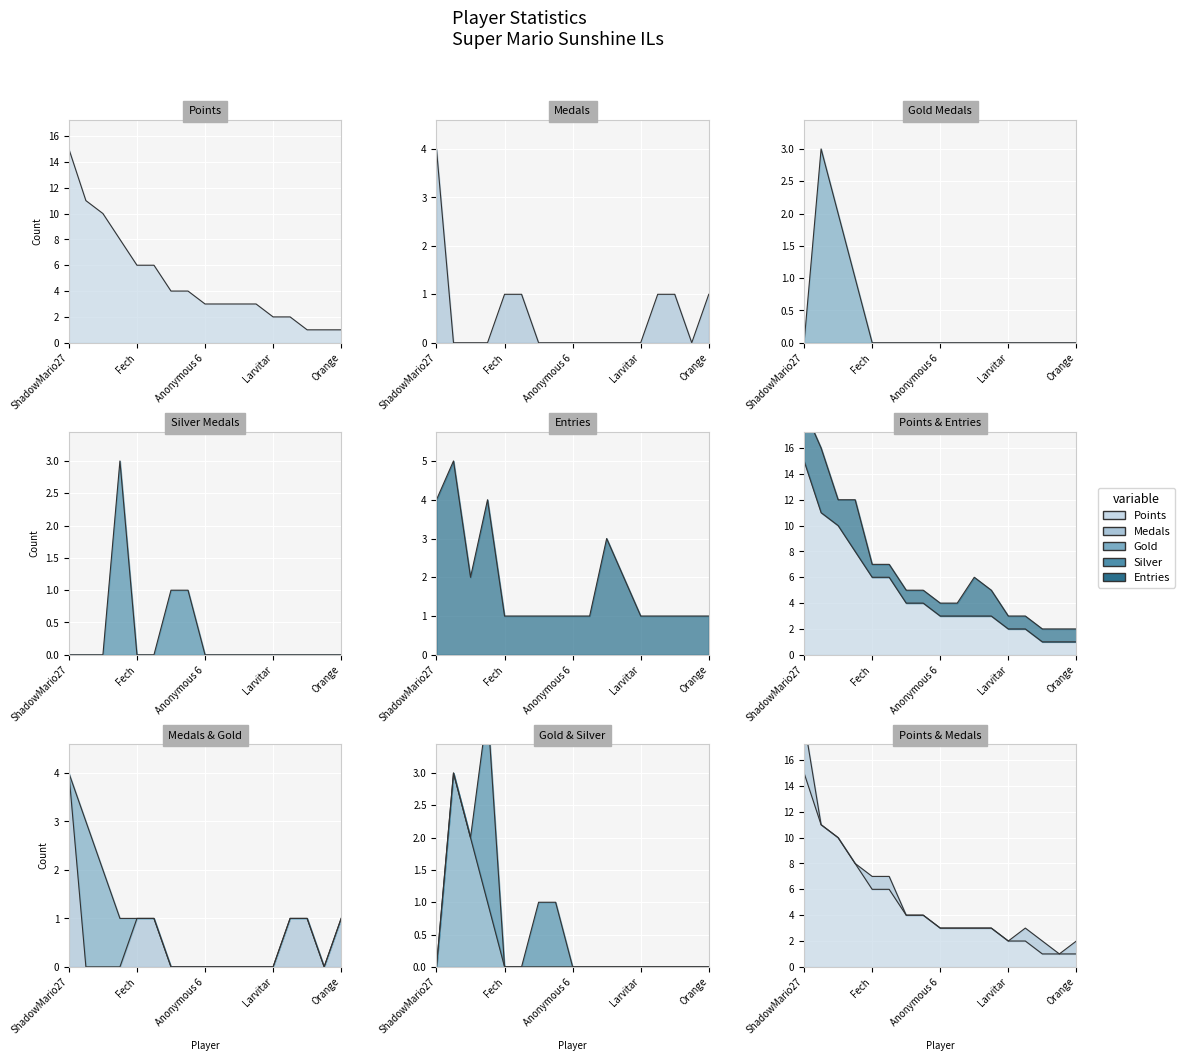

What is the label of the 16th point from the right?

Jukatox